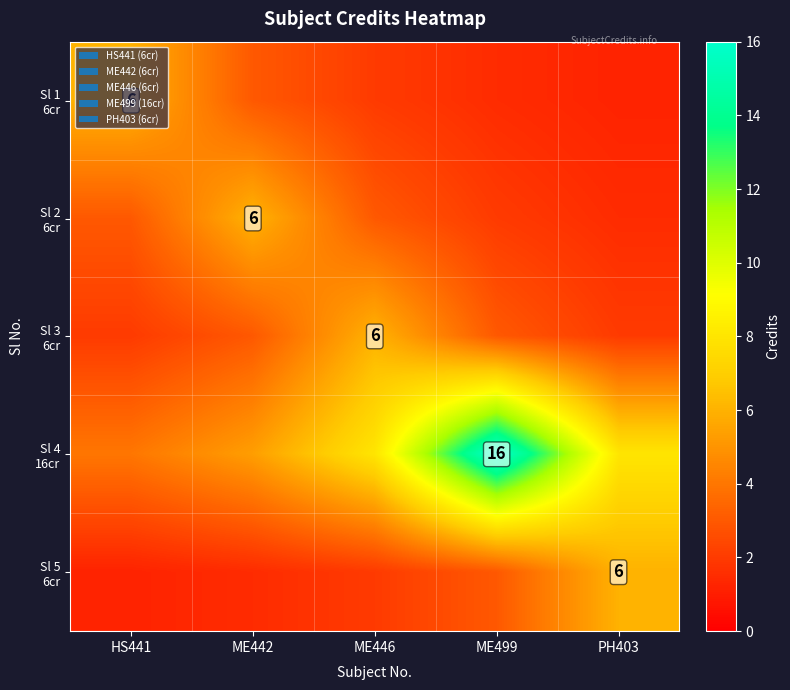

What is the total value across all series at PH403?

18.7